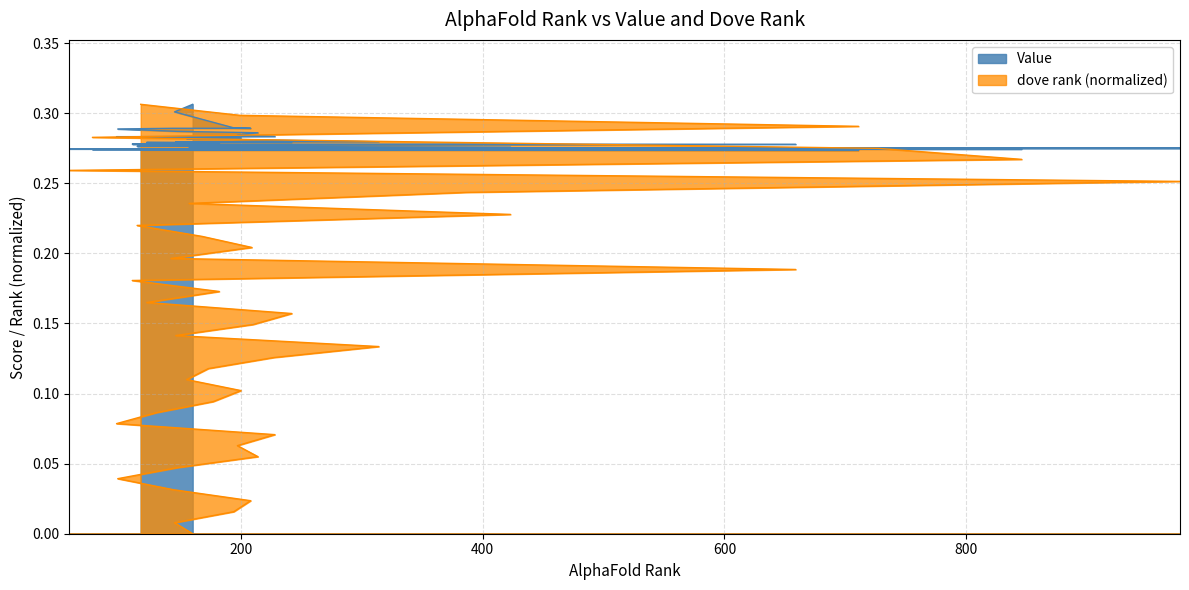

True or false: Value and dove rank cross at least once.

True